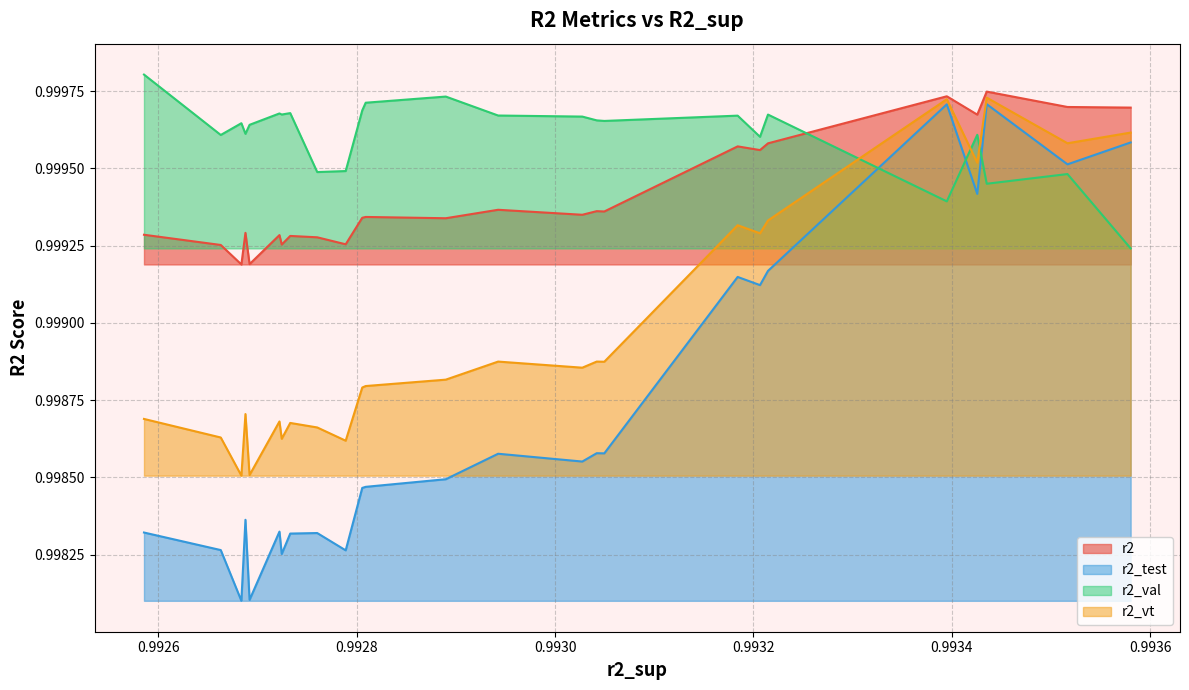

What is the sum of the r2_val values at model_29_9_1 and model_29_9_6?

2.0